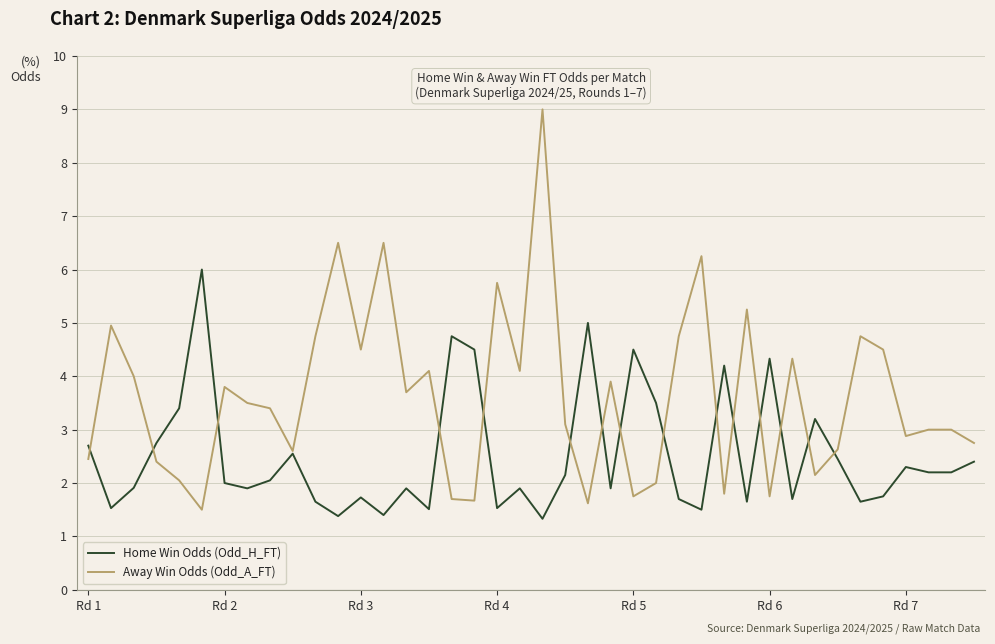

At how many categories does at least one series exceed 7?

1